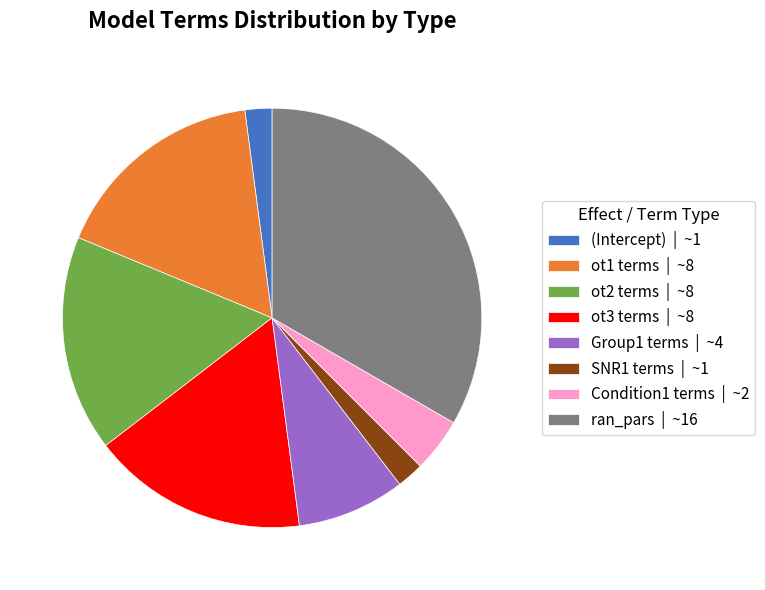

Is it true that Condition1 terms | ~2 is 4% of the pie?

True